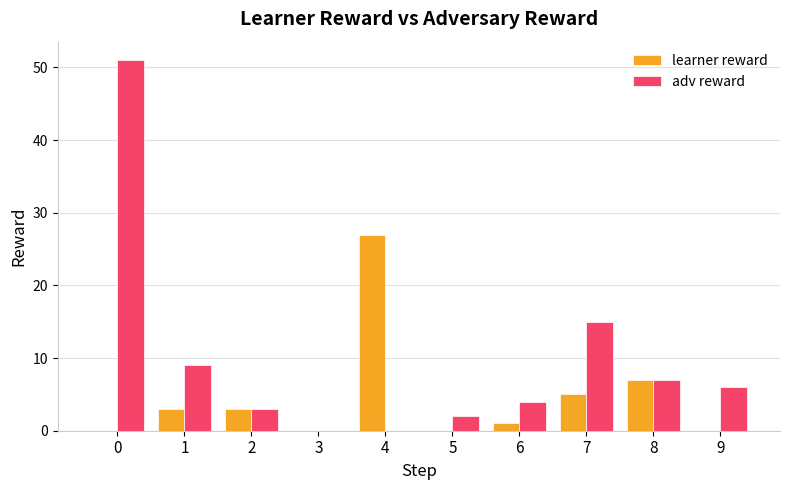

What are all the series names shown in the legend?

learner reward, adv reward